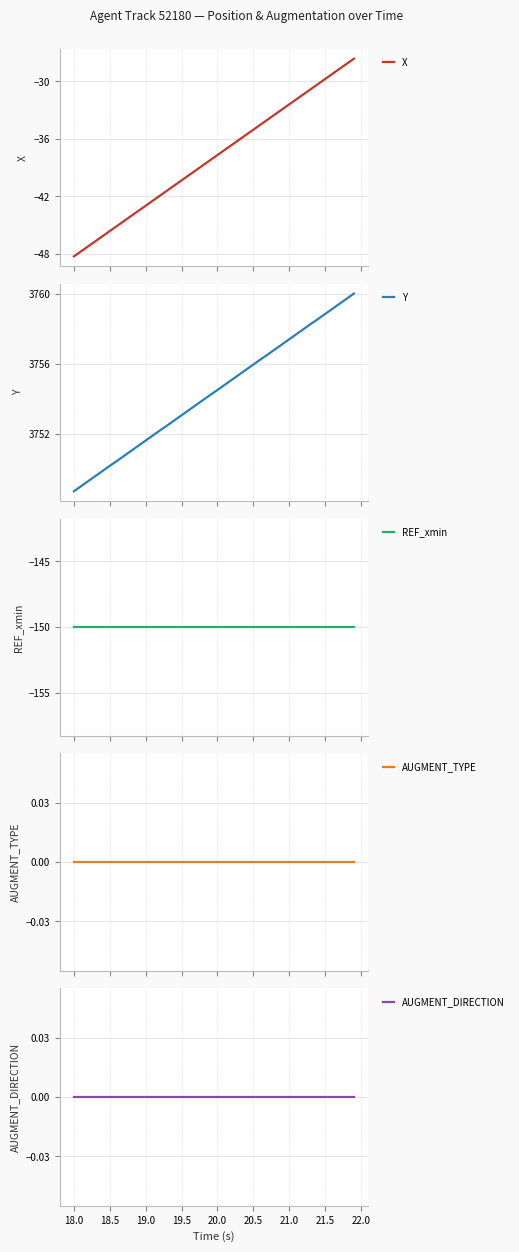

Reading left to right, transcribe all the data shown in this chart.

X: -48.3	-47.7	-47.2	-46.7	-46.2	-45.6	-45.1	-44.6	-44.0	-43.5	-43.0	-42.4	-41.9	-41.4	-40.9	-40.3	-39.8	-39.3	-38.7	-38.2	-37.7	-37.2	-36.6	-36.1	-35.6	-35.0	-34.5	-34.0	-33.5	-32.9	-32.4	-31.9	-31.3	-30.8	-30.3	-29.7	-29.2	-28.7	-28.2	-27.6
Y: 3748.8	3749.0	3749.3	3749.6	3749.9	3750.2	3750.5	3750.8	3751.1	3751.3	3751.6	3751.9	3752.2	3752.5	3752.8	3753.1	3753.4	3753.7	3753.9	3754.2	3754.5	3754.8	3755.1	3755.4	3755.7	3756.0	3756.3	3756.5	3756.8	3757.1	3757.4	3757.7	3758.0	3758.3	3758.6	3758.8	3759.1	3759.4	3759.7	3760.0
REF_xmin: -150.0	-150.0	-150.0	-150.0	-150.0	-150.0	-150.0	-150.0	-150.0	-150.0	-150.0	-150.0	-150.0	-150.0	-150.0	-150.0	-150.0	-150.0	-150.0	-150.0	-150.0	-150.0	-150.0	-150.0	-150.0	-150.0	-150.0	-150.0	-150.0	-150.0	-150.0	-150.0	-150.0	-150.0	-150.0	-150.0	-150.0	-150.0	-150.0	-150.0
AUGMENT_TYPE: 0.0	0.0	0.0	0.0	0.0	0.0	0.0	0.0	0.0	0.0	0.0	0.0	0.0	0.0	0.0	0.0	0.0	0.0	0.0	0.0	0.0	0.0	0.0	0.0	0.0	0.0	0.0	0.0	0.0	0.0	0.0	0.0	0.0	0.0	0.0	0.0	0.0	0.0	0.0	0.0
AUGMENT_DIRECTION: 0.0	0.0	0.0	0.0	0.0	0.0	0.0	0.0	0.0	0.0	0.0	0.0	0.0	0.0	0.0	0.0	0.0	0.0	0.0	0.0	0.0	0.0	0.0	0.0	0.0	0.0	0.0	0.0	0.0	0.0	0.0	0.0	0.0	0.0	0.0	0.0	0.0	0.0	0.0	0.0